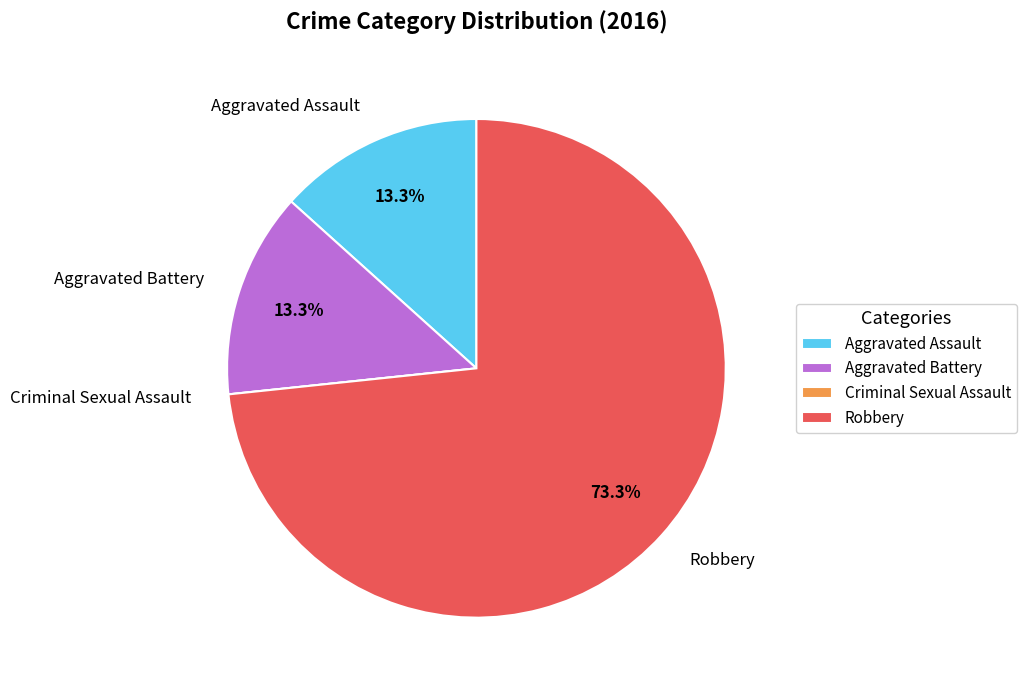

What is the ratio of the value at Aggravated Assault to the value at Aggravated Battery?

1.0